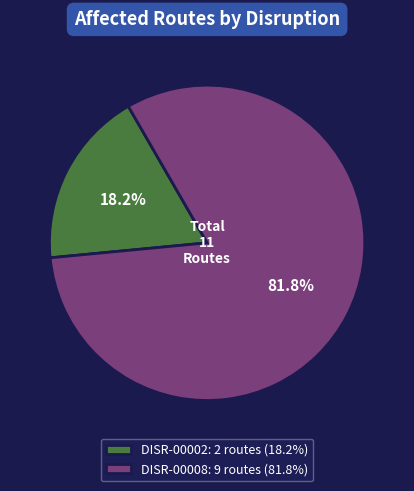

True or false: DISR-00002 accounts for 18% of the total.

True